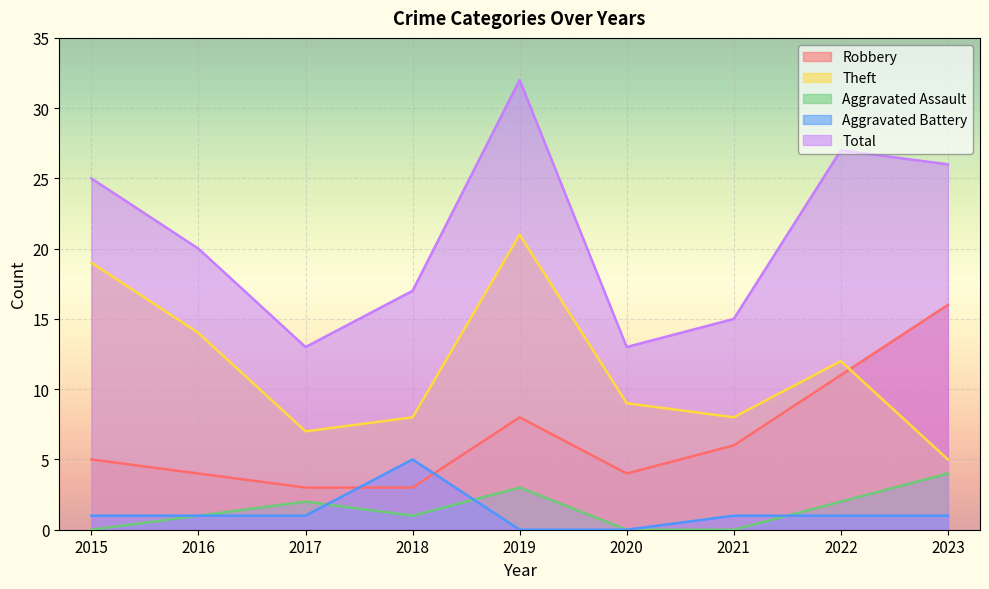

Is the value of Theft at 2015 greater than the value of Robbery at 2022?

Yes